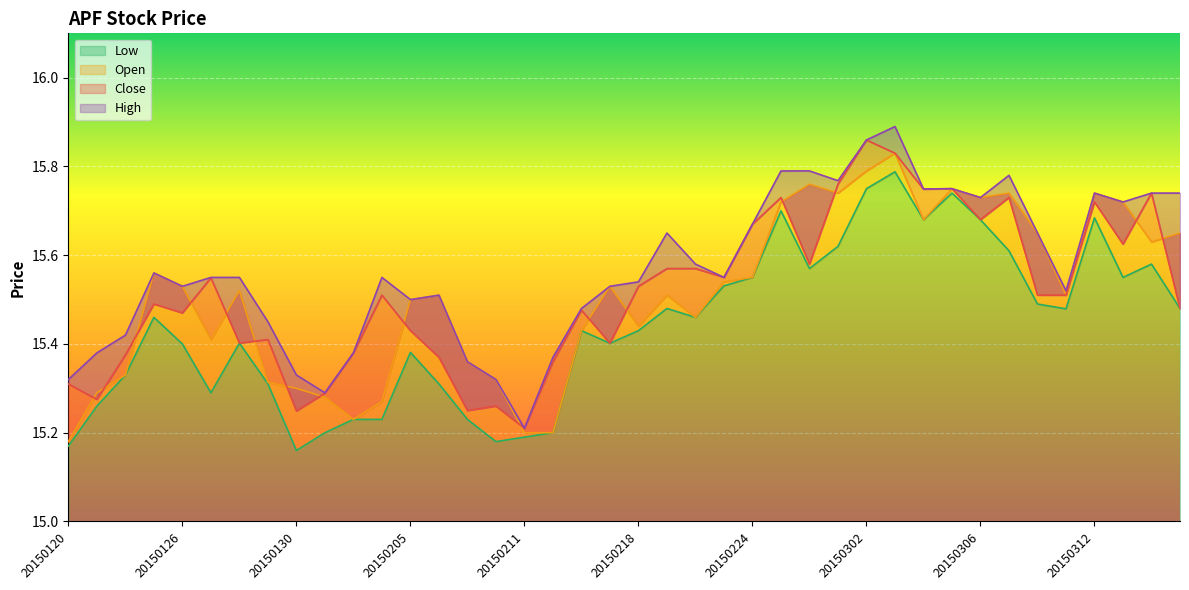

Does the chart display data point markers on the line(s)?

No